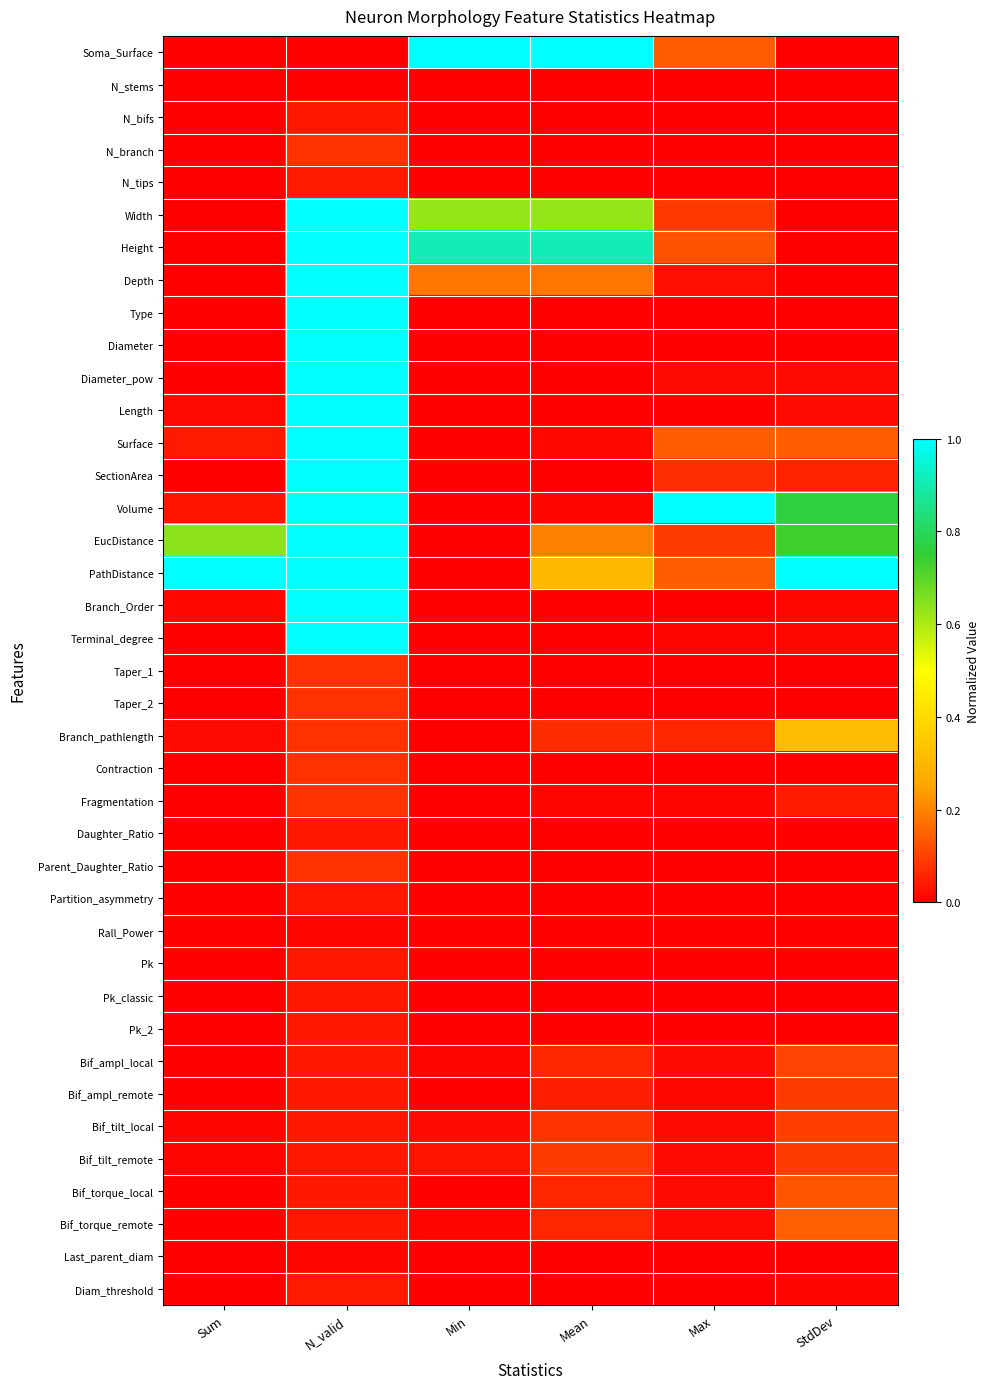

At which category is the sum across all series the highest?

N_valid